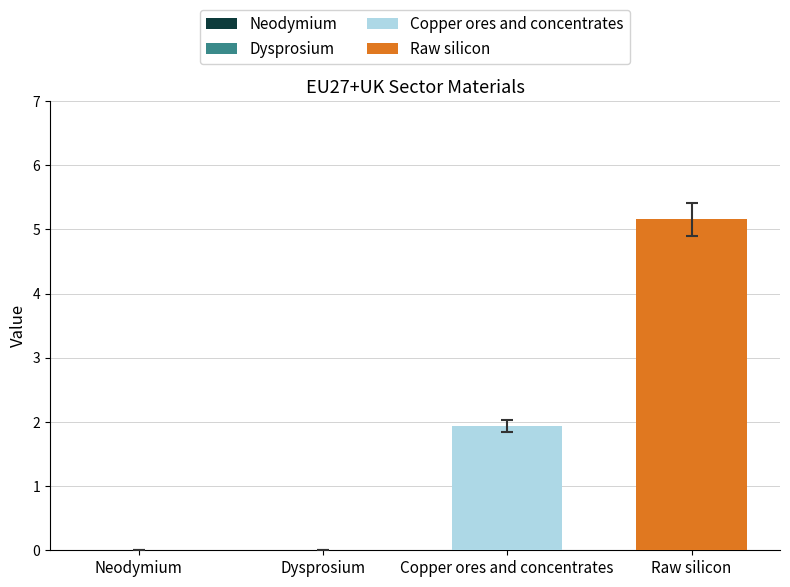

List the labels in order of value, smallest first.

Dysprosium, Neodymium, Copper ores and concentrates, Raw silicon